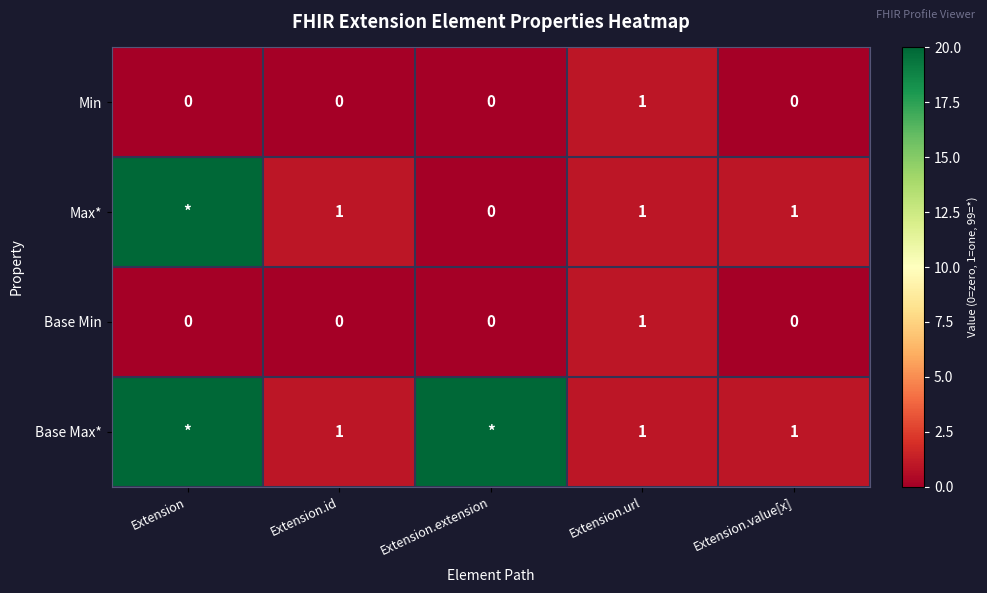

Count the Min values in the range 0 to 1.

5